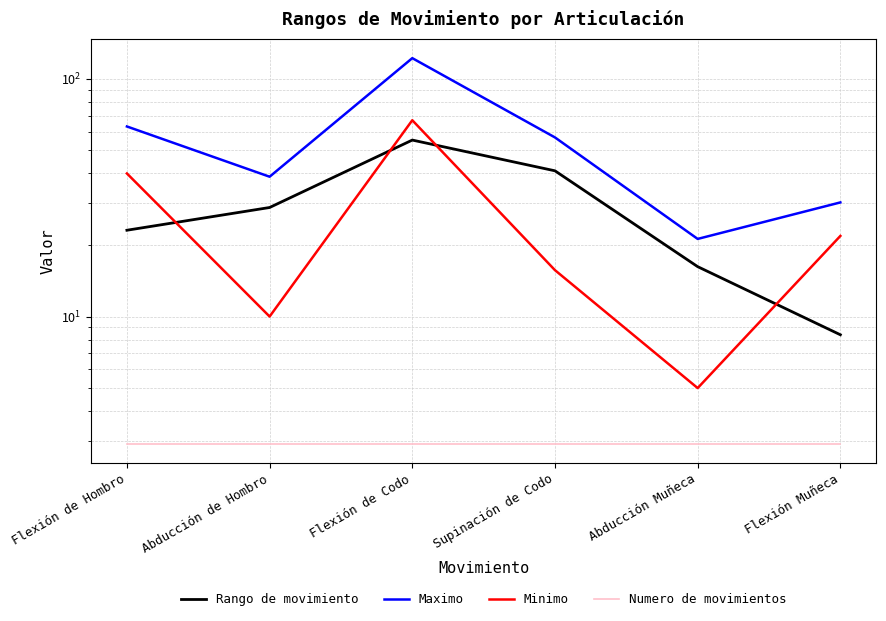

Which series has the largest total across all categories?

Maximo